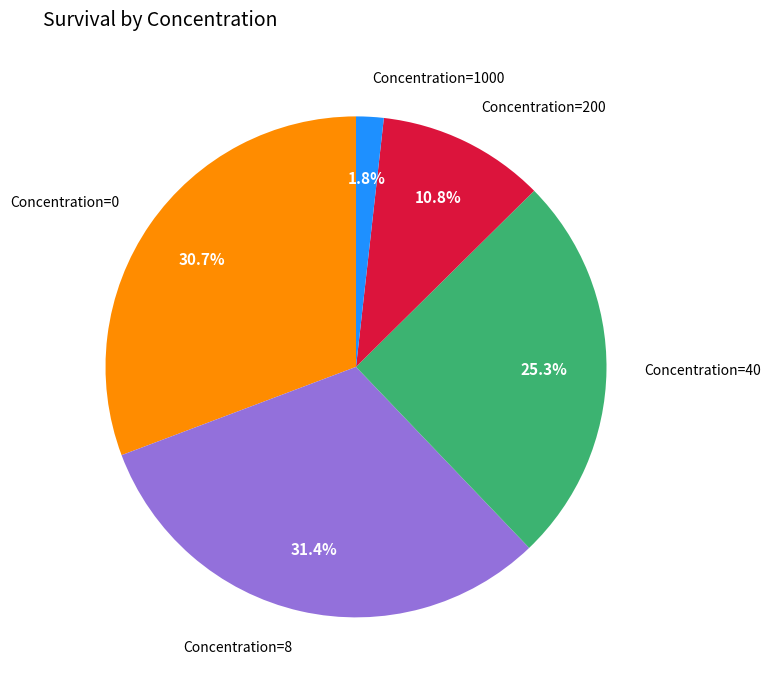

Is there any slice that represents more than half of the pie?

No